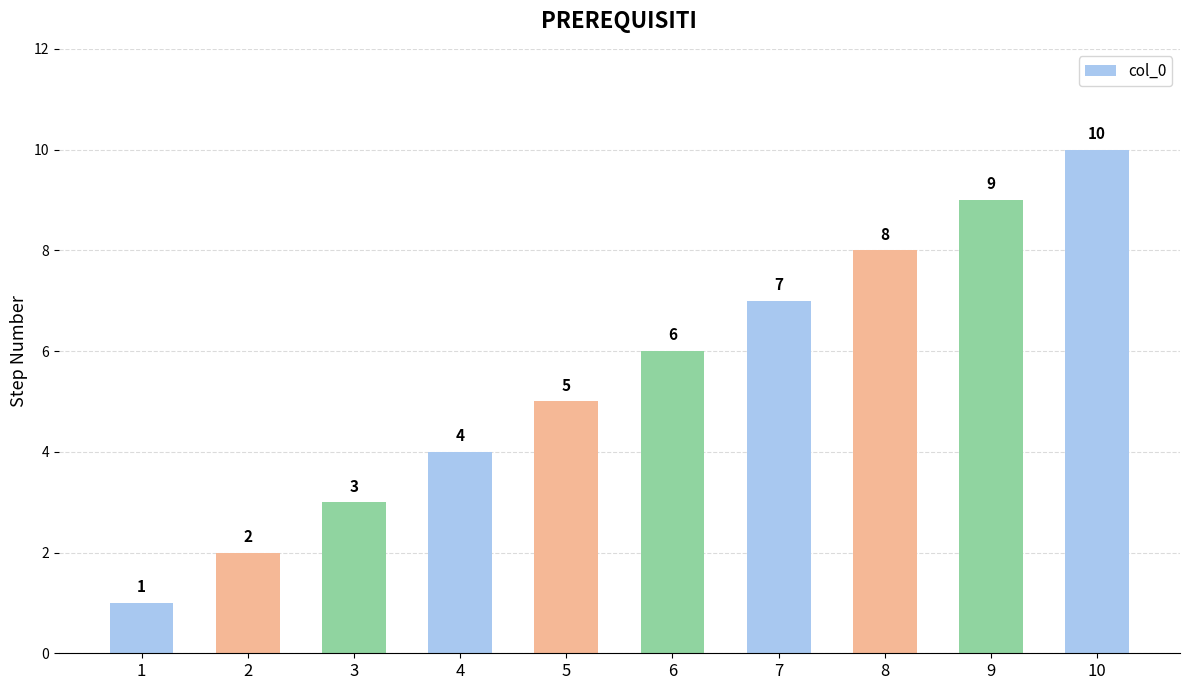

What is the approximate value at 6?

6